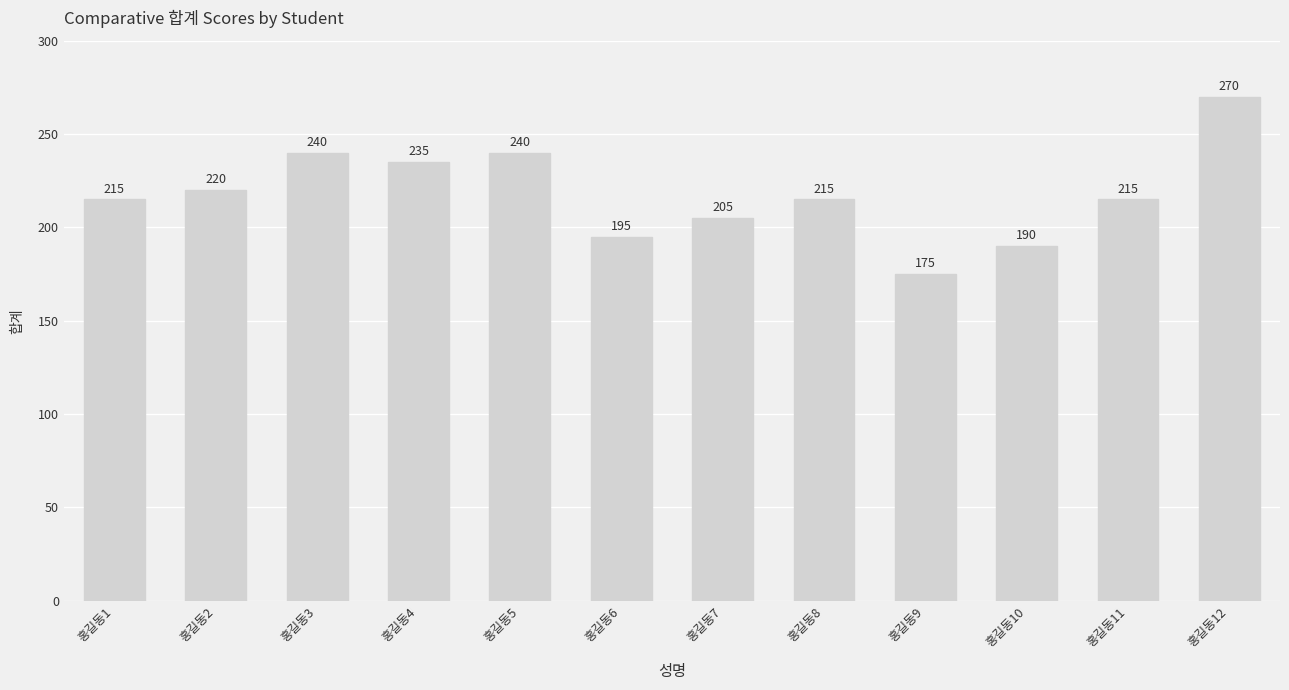

Which has a higher value, 홍길동12 or 홍길동8?

홍길동12